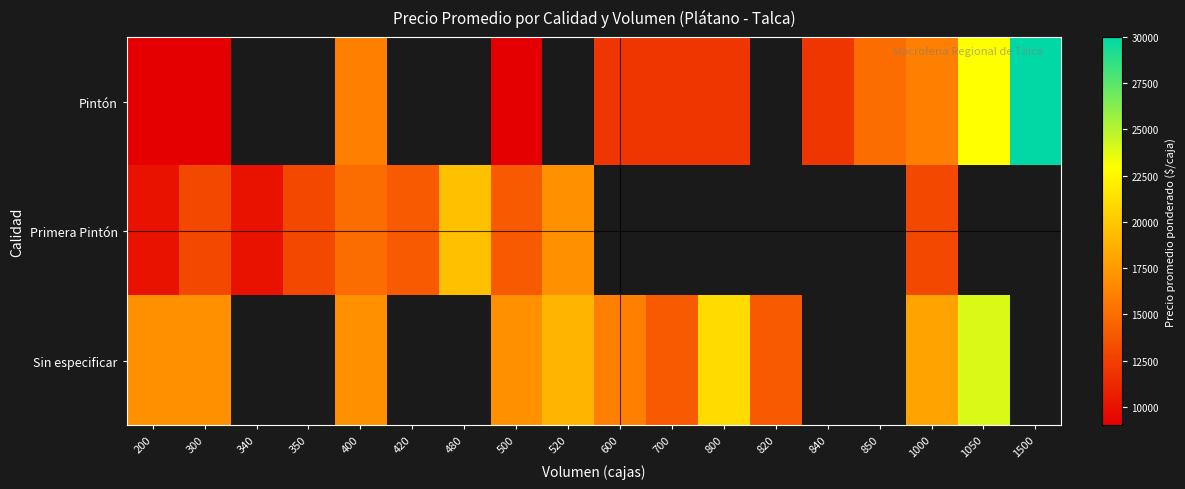

At which label is Primera Pintón closest to 14750?

400